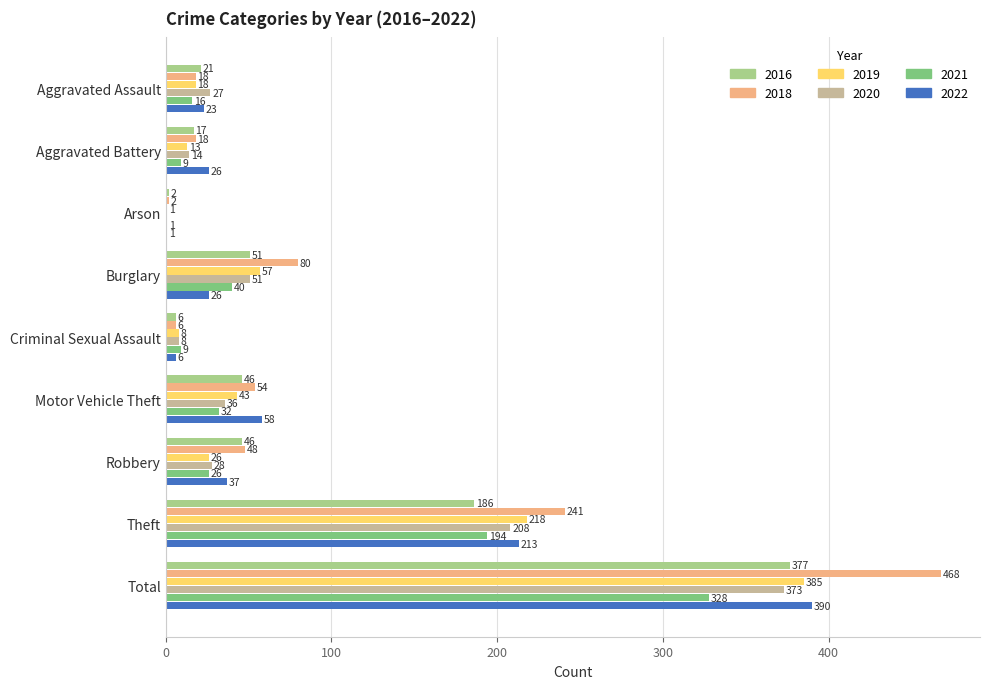

At which category is the sum across all series the highest?

Total